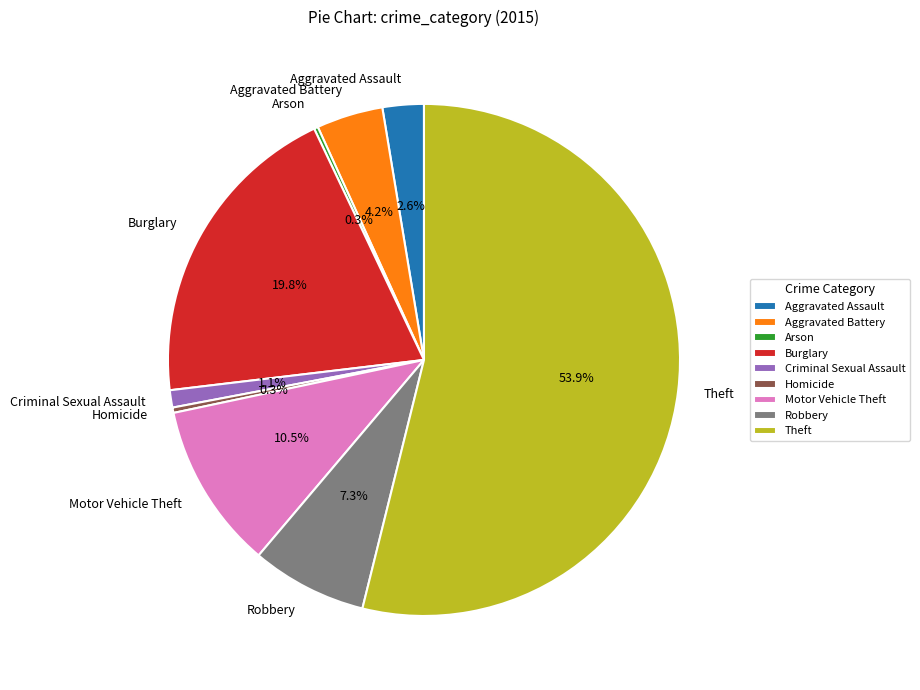

Approximately how many times larger is the value at Theft compared to Robbery?

7.4